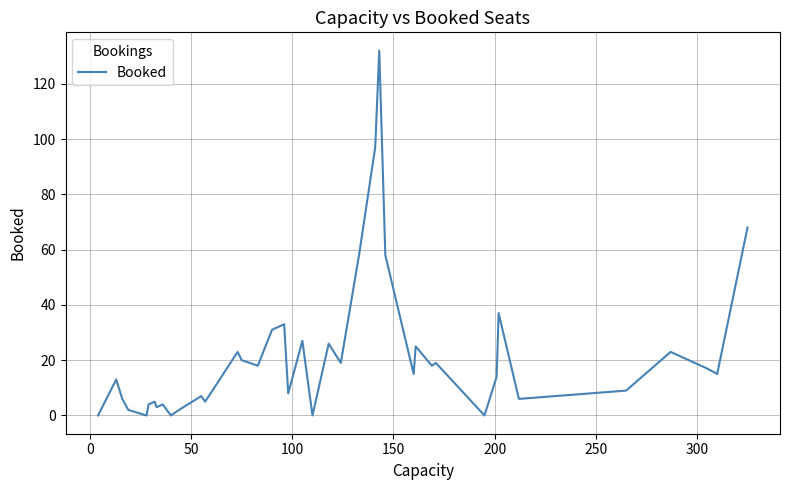

Reading left to right, what are all the values shown in this chart?

0	13	6	2	0	4	5	3	4	0	2	7	5	23	20	18	31	33	8	27	0	26	19	58	97	132	58	15	25	18	19	0	14	37	6	9	23	17	15	68